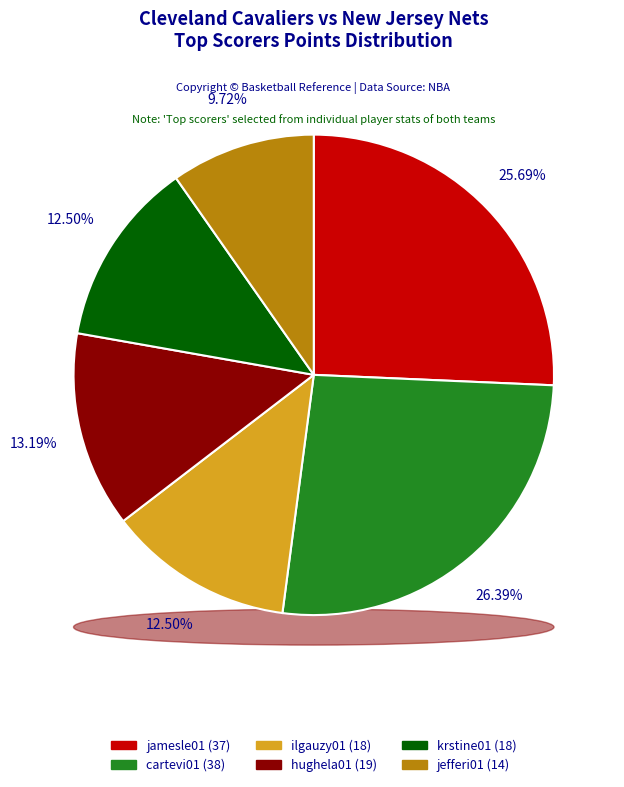

Which category has the smallest portion of the pie?

jefferi01